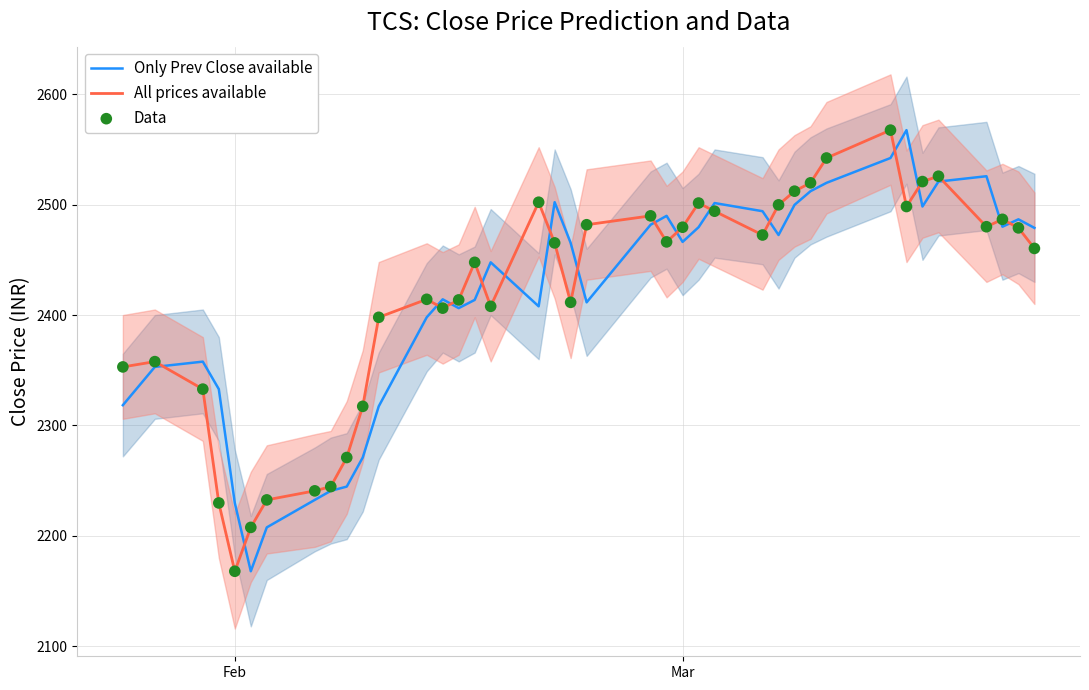

What is the maximum value for Only Prev Close available?

2567.5